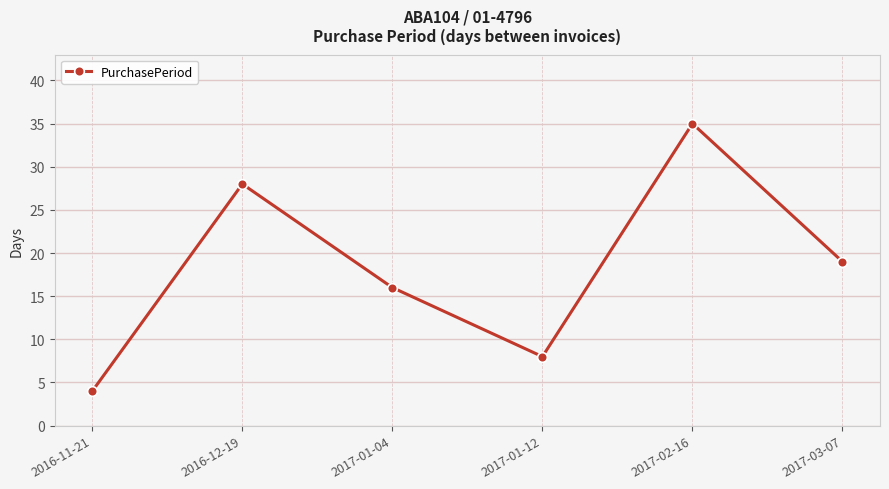

What is the label of the 6th point from the left?

2017-03-07